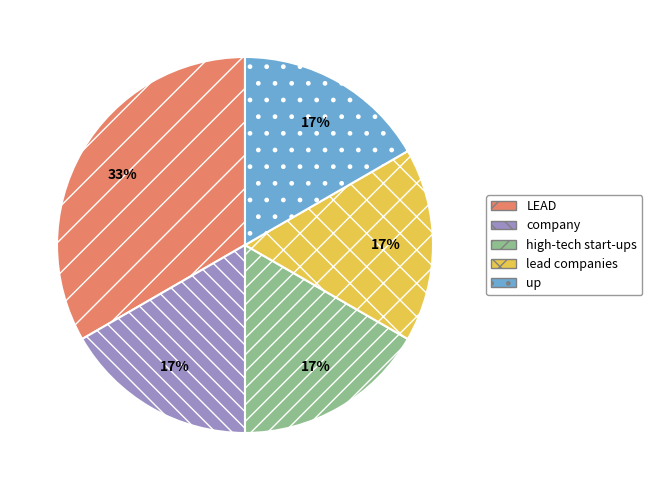

Approximately how many times larger is the value at high-tech start-ups compared to lead companies?

1.0